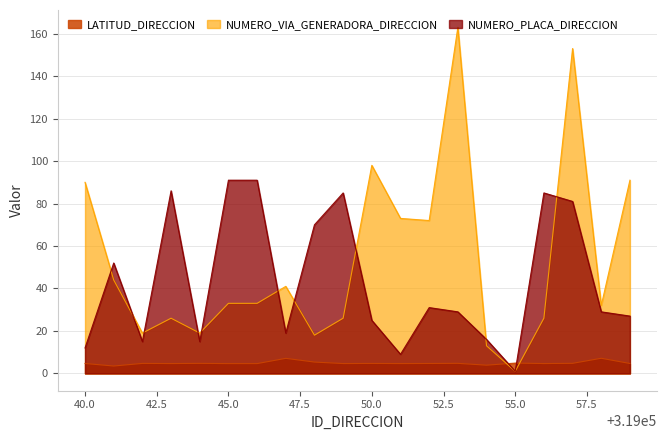

What is the sum of all NUMERO_VIA_GENERADORA_DIRECCION values?

1071.0